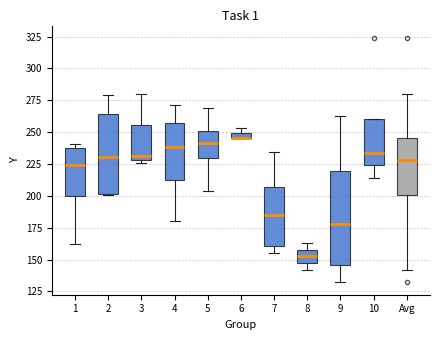

Where does the median line of the box for 1 sit on the y-axis? The values are not printed on the chart, so give them approximately, as read against the axis.

225